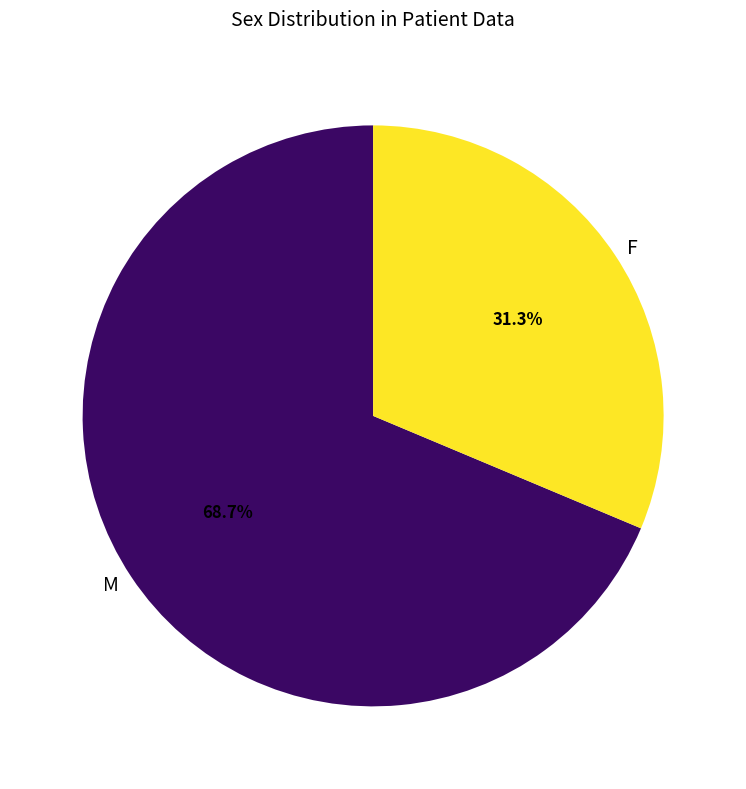

To the nearest percent, what is the difference between the largest and smallest slice percentages?

37%